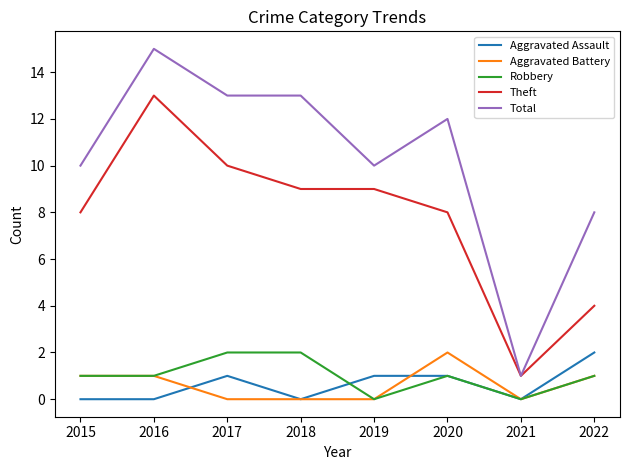

How many distinct data groups are displayed?

5